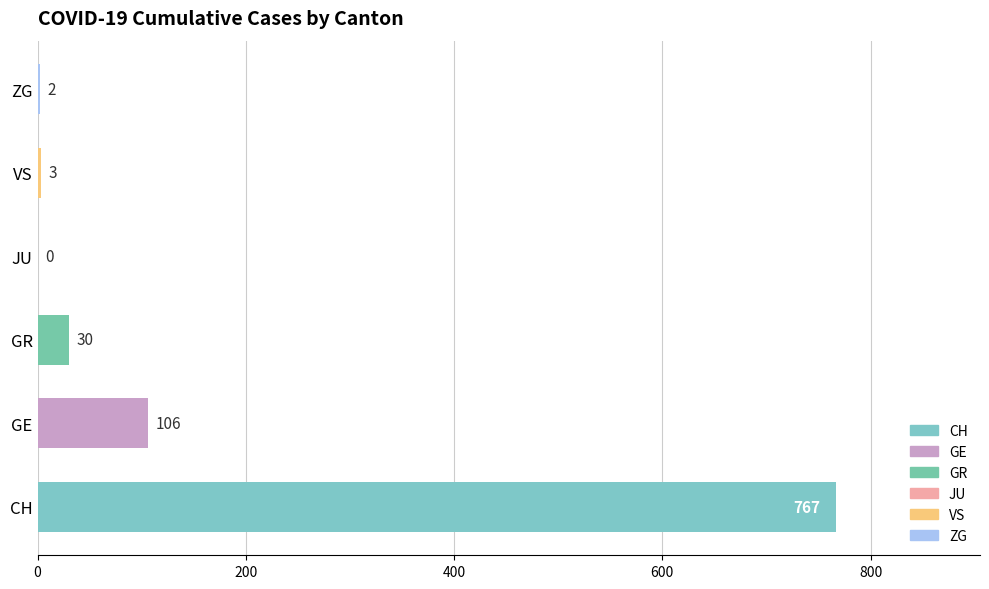

The chart shows a value of 106 at GE. True or false?

True